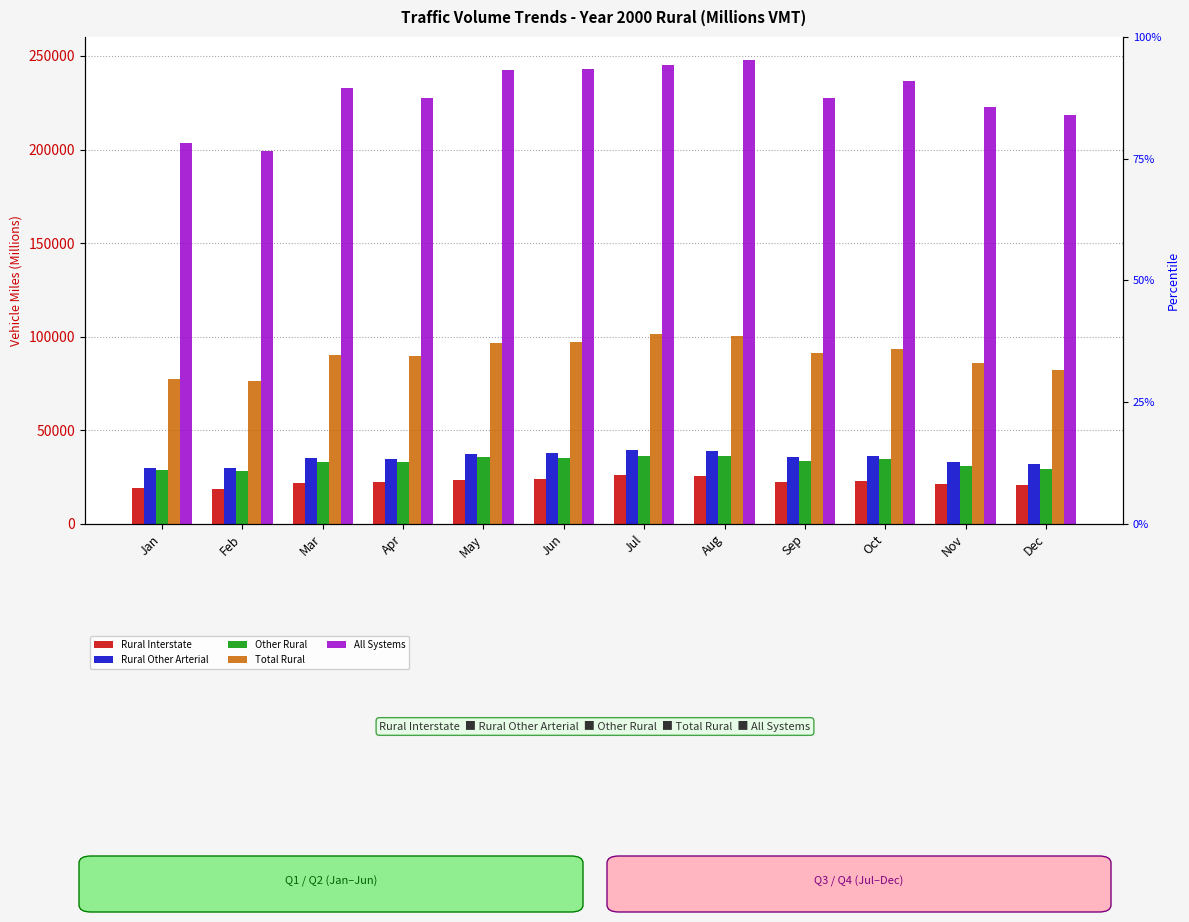

What is the difference between the maximum and minimum values in the Total Rural series?

25446.0